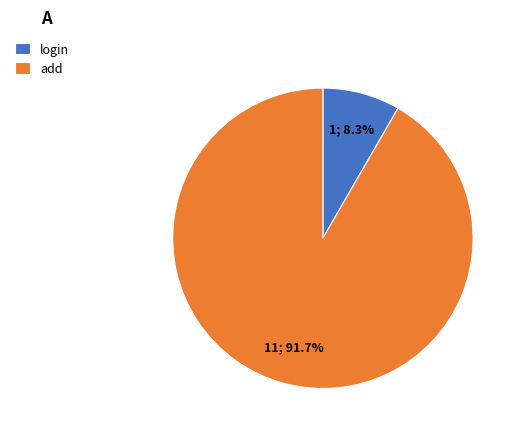

Rank the categories by value from lowest to highest.

login, add